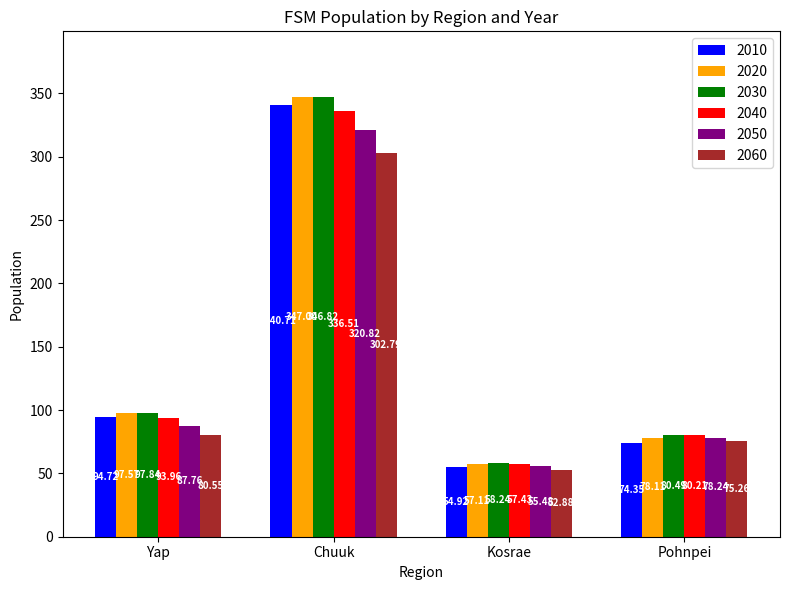

Which series has the largest range (max minus min)?

2020